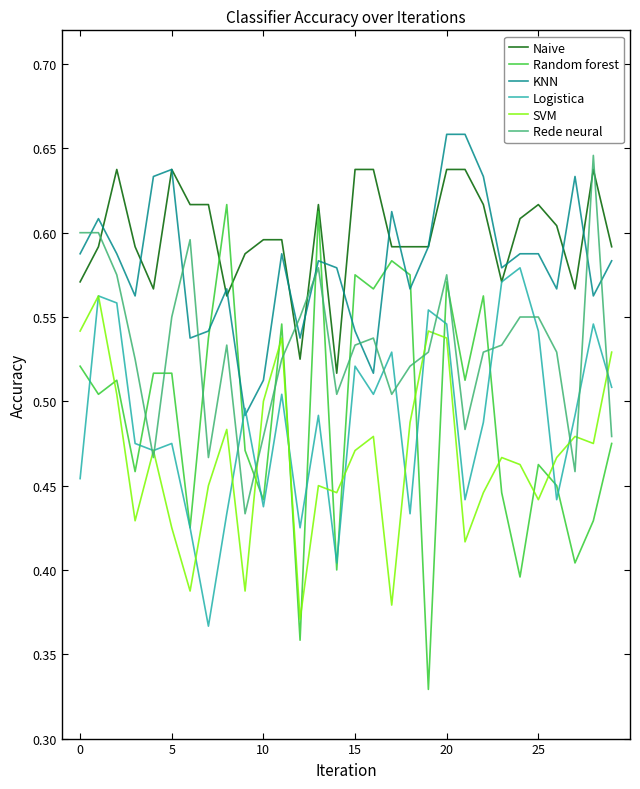

Which series has the widest spread of values?

Random forest